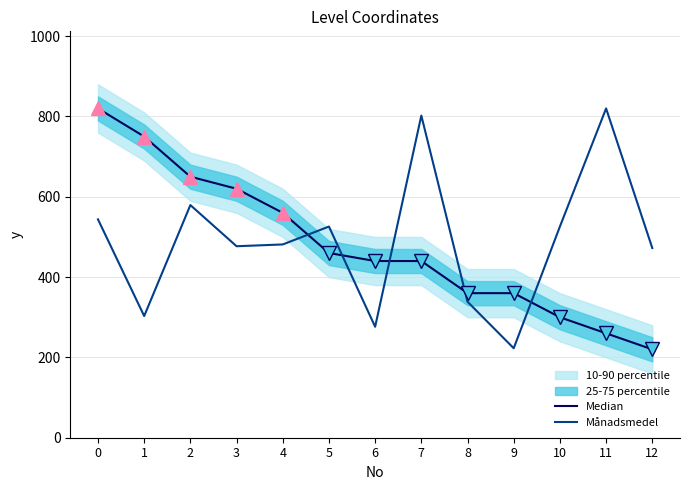

What is the difference between the maximum and minimum values in the Månadsmedel series?

597.2